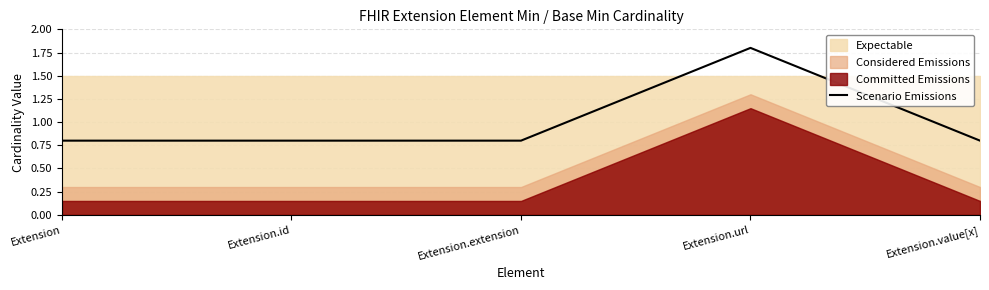

List the labels in order of value, smallest first.

Extension, Extension.id, Extension.extension, Extension.value[x], Extension.url